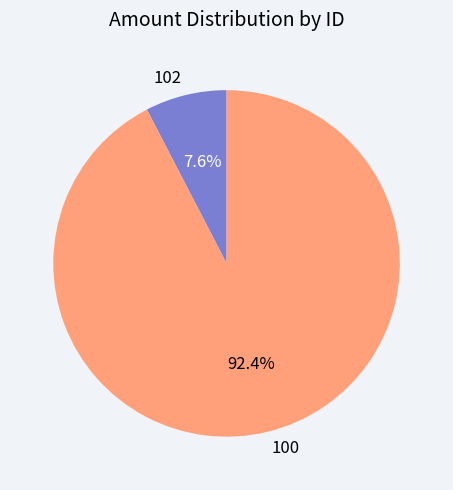

What percentage is the 100 slice, to the nearest percent?

92%